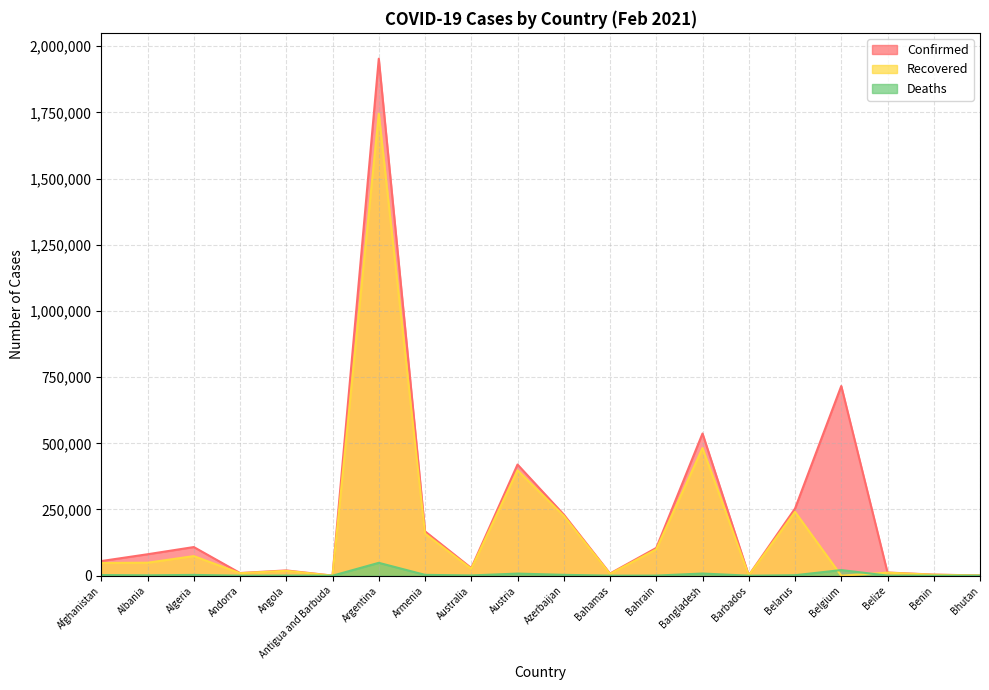

What is the value of the Recovered point at the 8th from the left?

159045